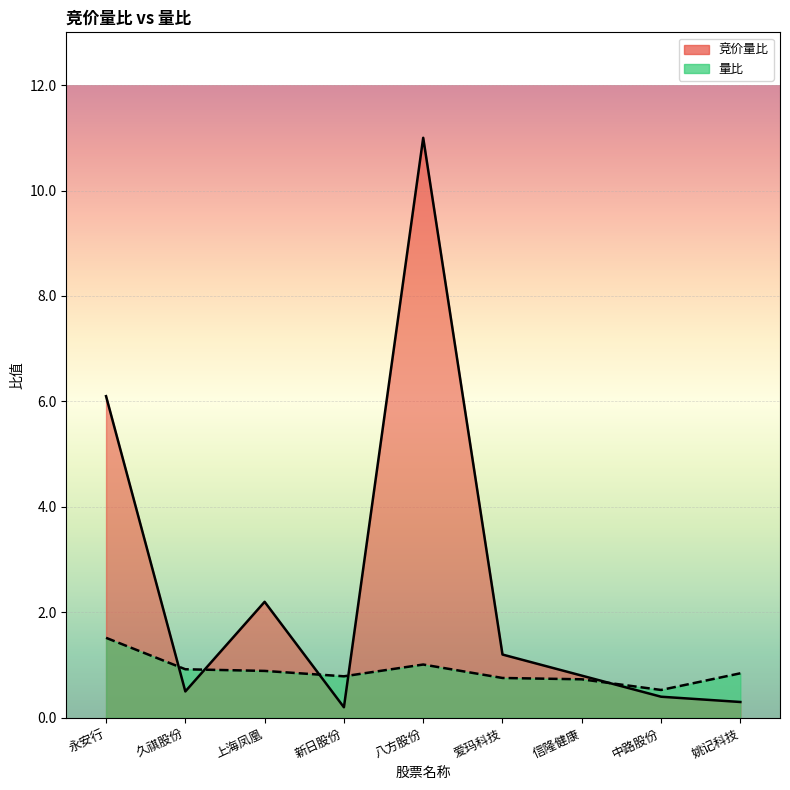

At 姚记科技, list the series in order from smallest to largest.

竞价量比, 量比